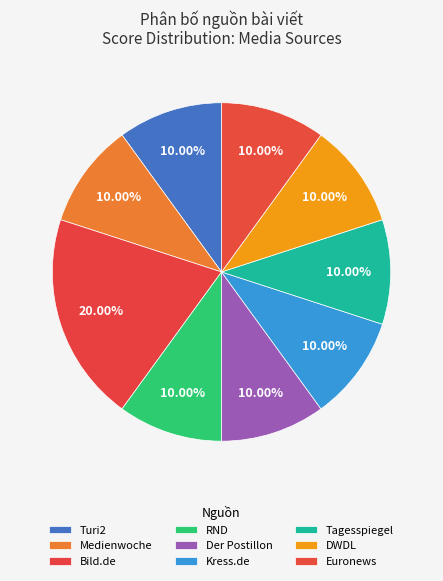

How many segments does this pie chart have?

9